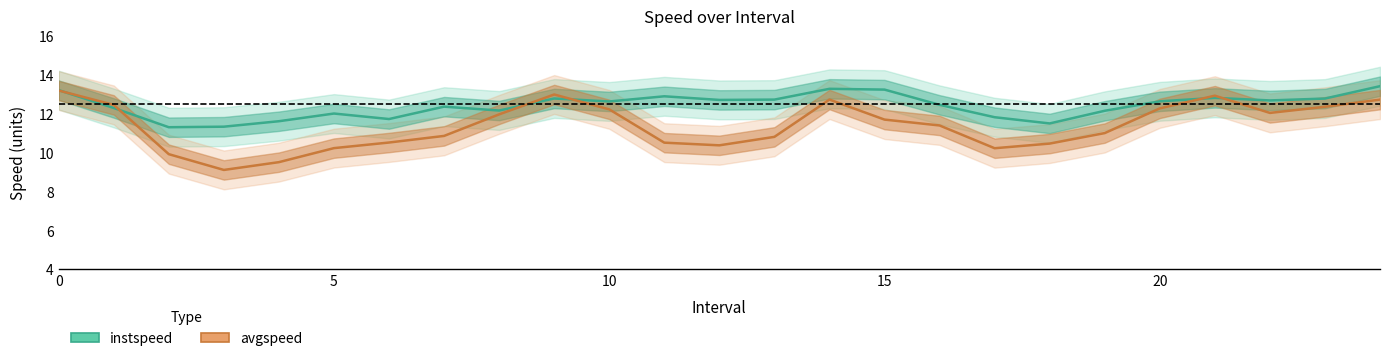

Is this an area chart (filled region under the line)?

No